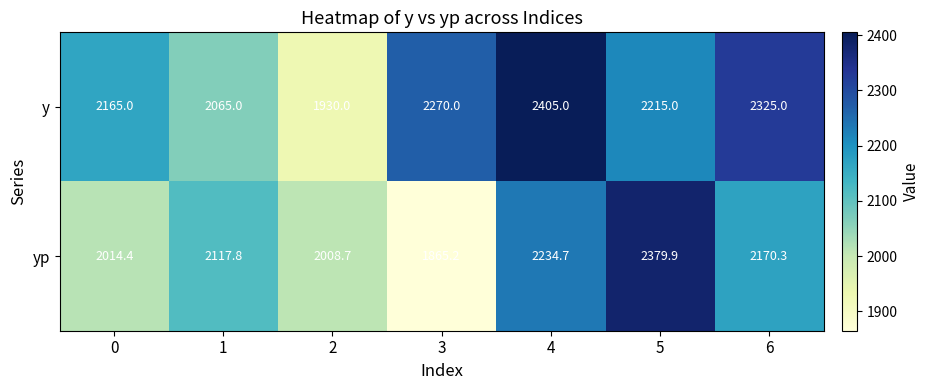

Count the y values in the range 2065 to 2325.

5